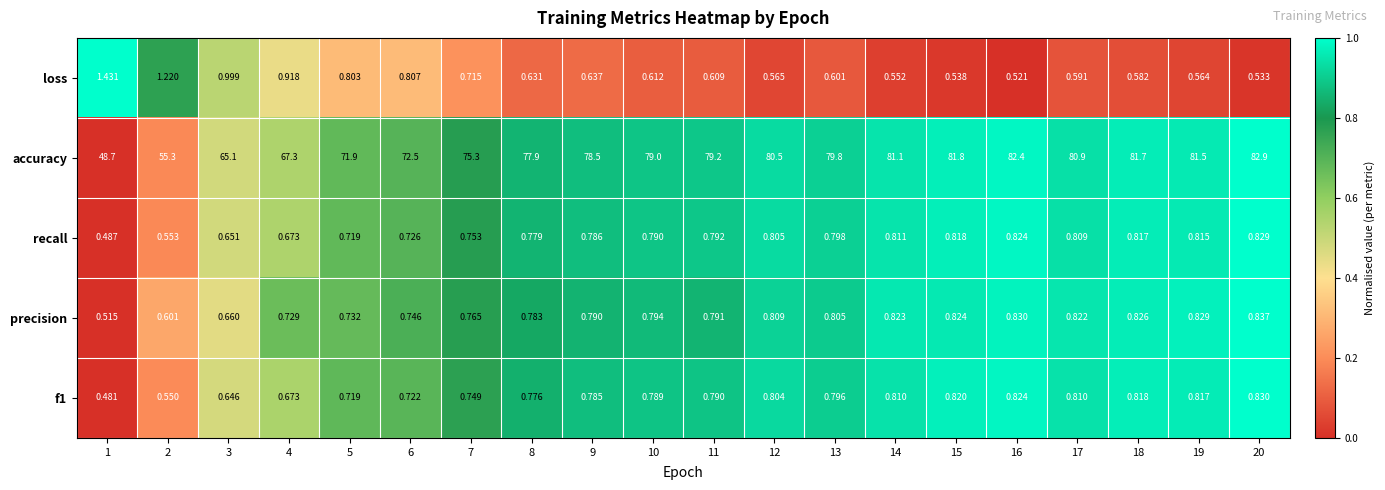

What is the total value across all series at 6?

75.5